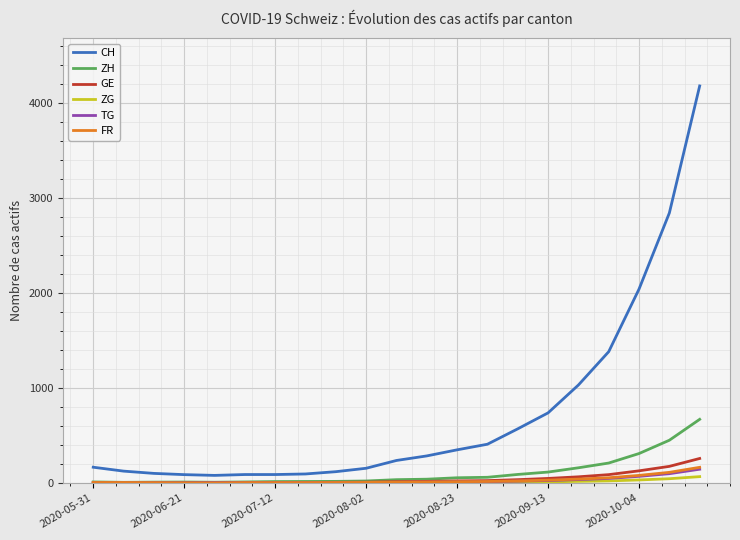

What is the greatest value displayed?

4179